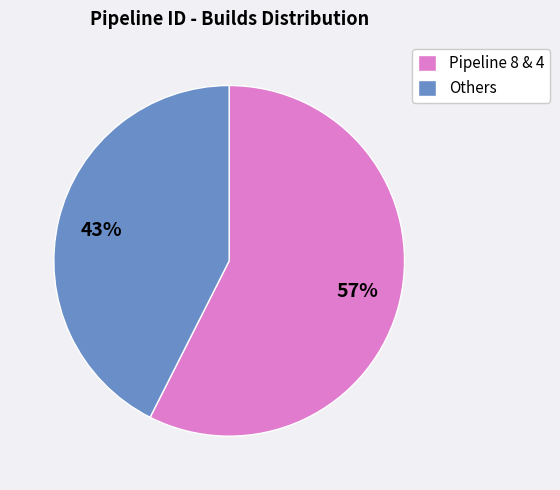

Is it true that Others is 43% of the pie?

True